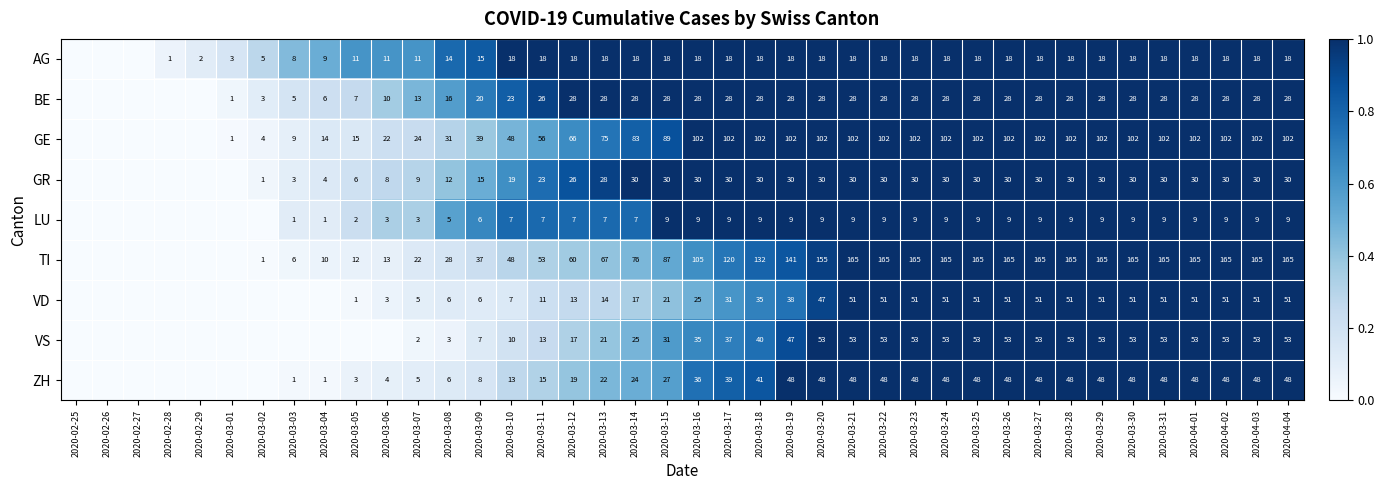

At which category is the sum across all series the highest?

2020-03-21